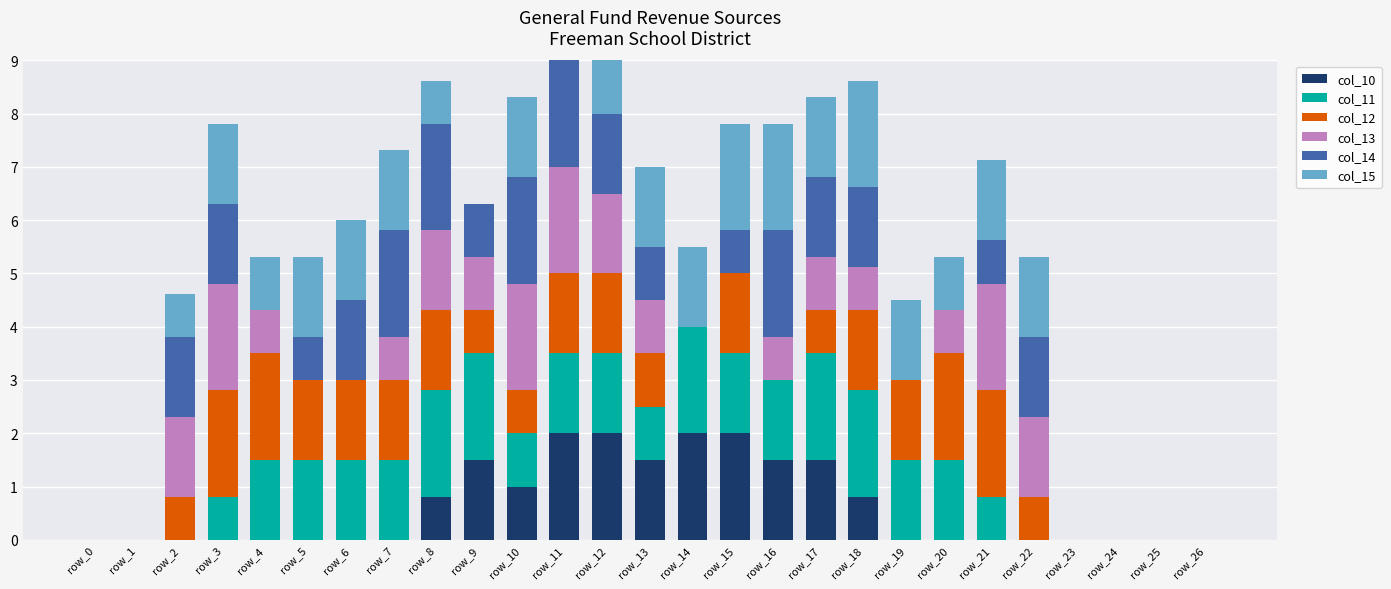

What is the total value across all series at row_14?

5.5